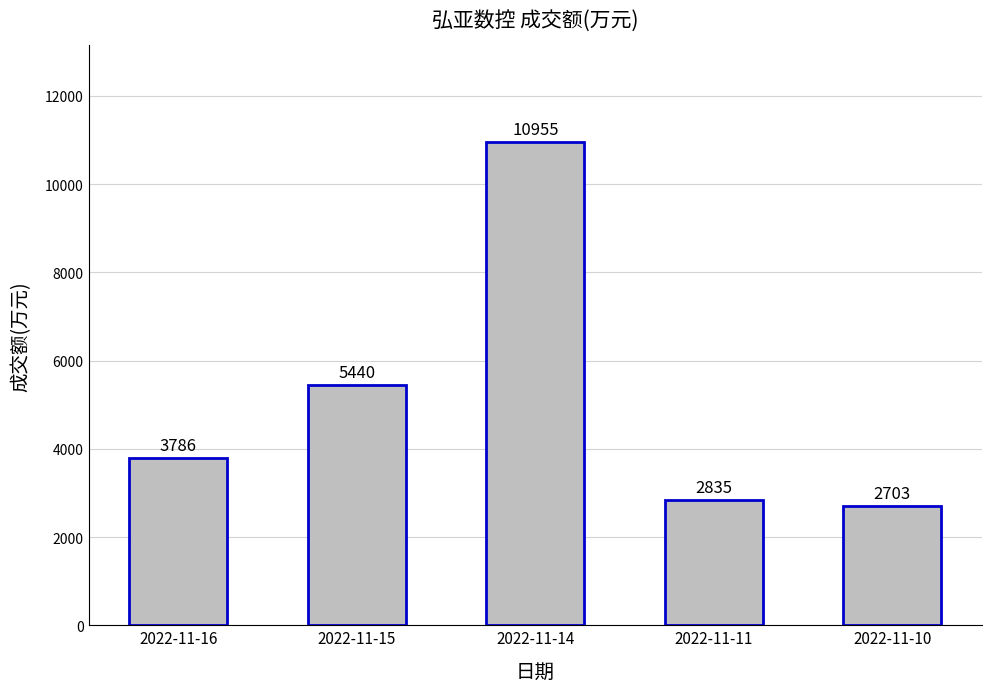

What is the smallest value displayed?

2703